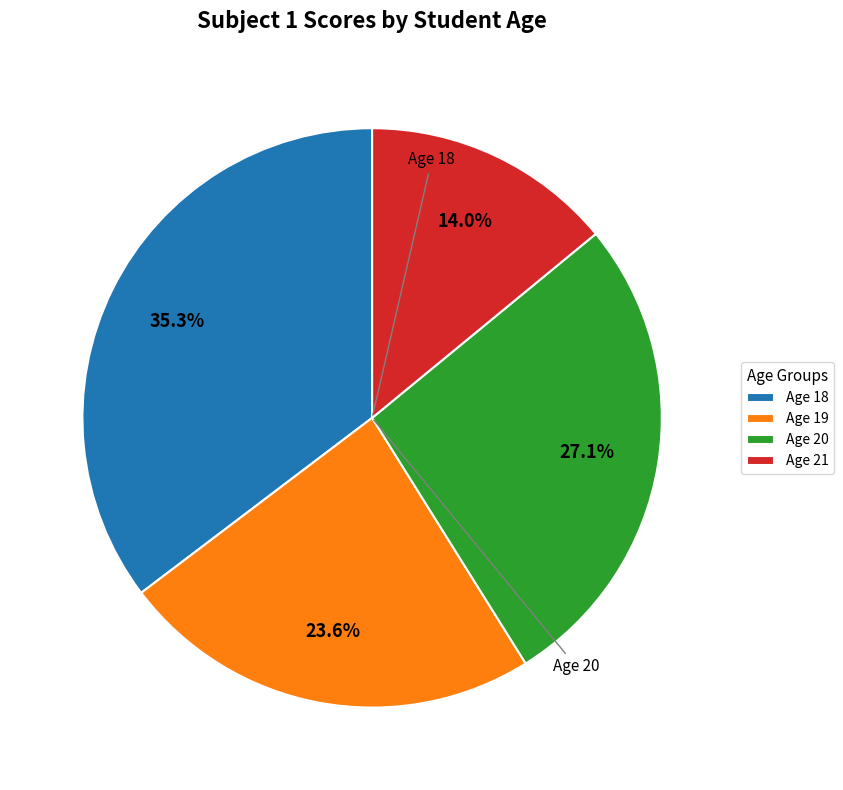

Does Age 20 account for over 50% of the chart?

No